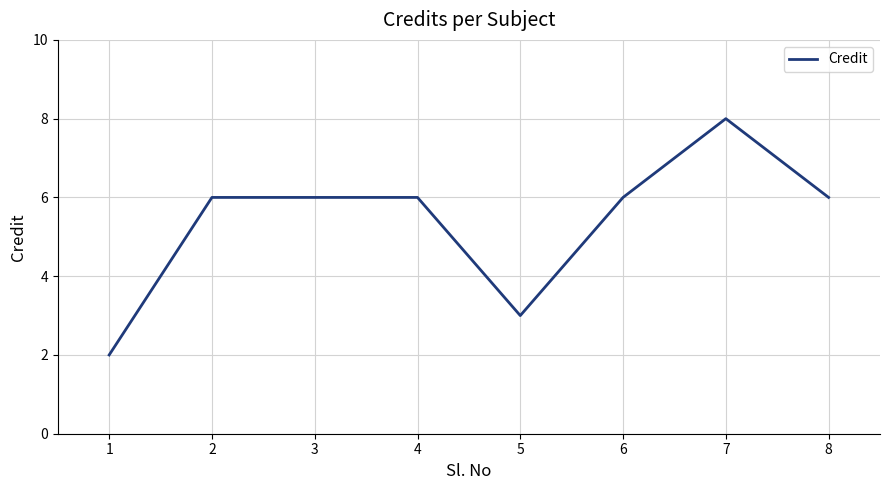

What is the sum of all values?

43